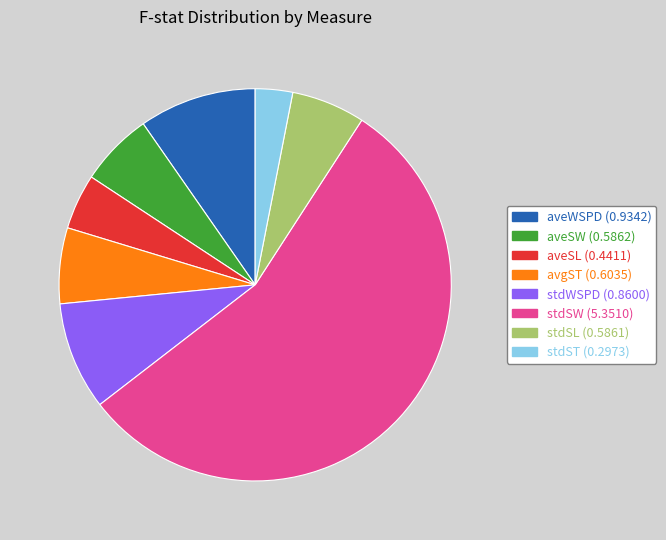

Is the sum of stdWSPD (0.8600) and aveSL (0.4411) greater than half?

No